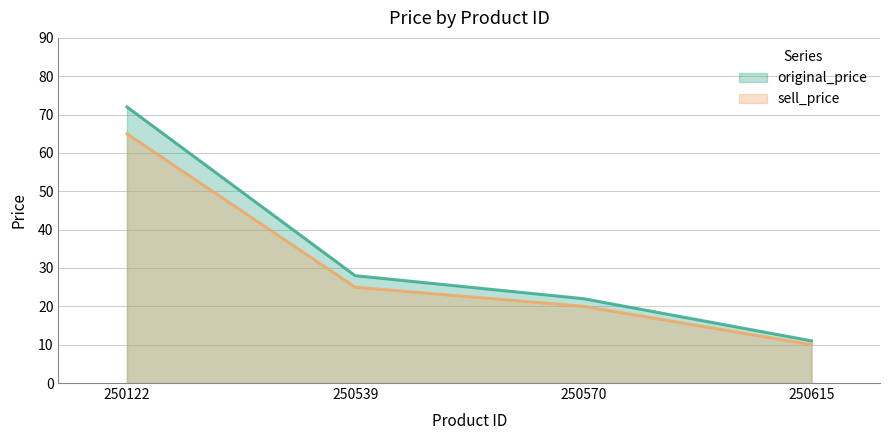

How many values in the sell_price series exceed 25?

1